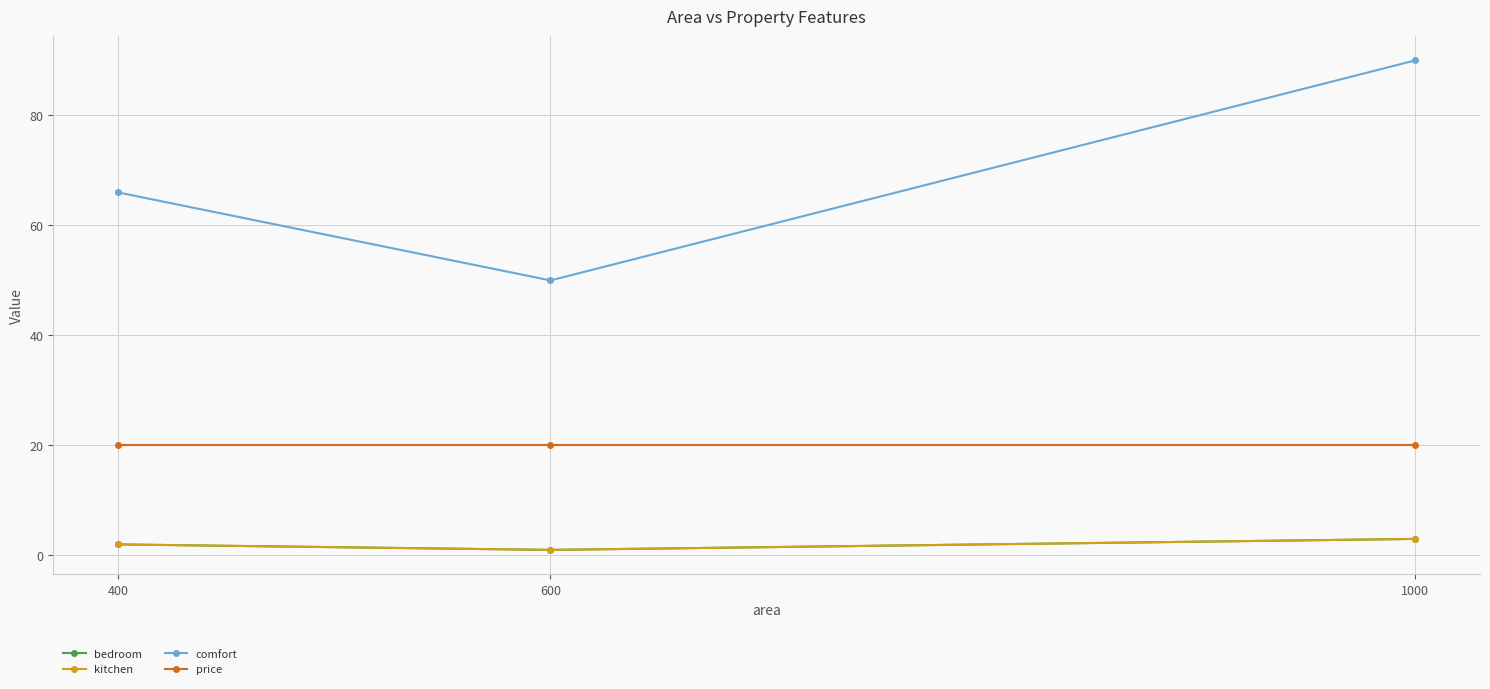

Does the chart have visible grid lines?

Yes